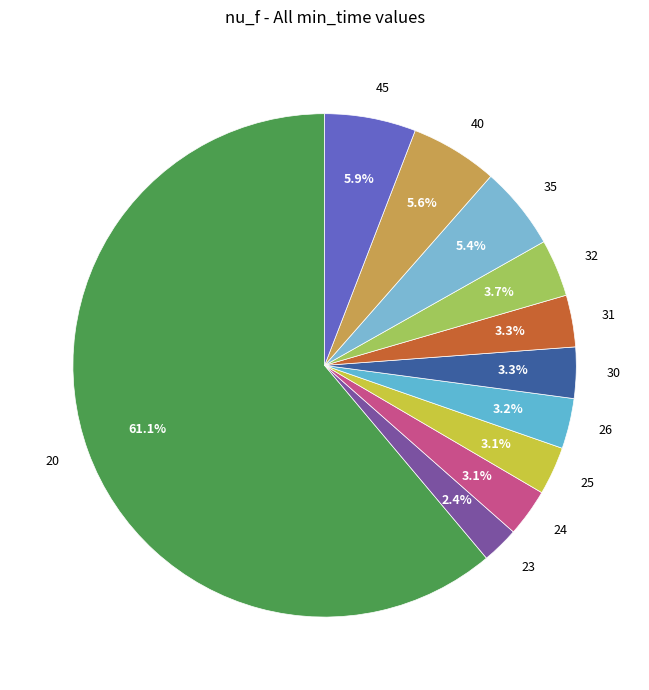

Which slice represents more than half of the pie?

20